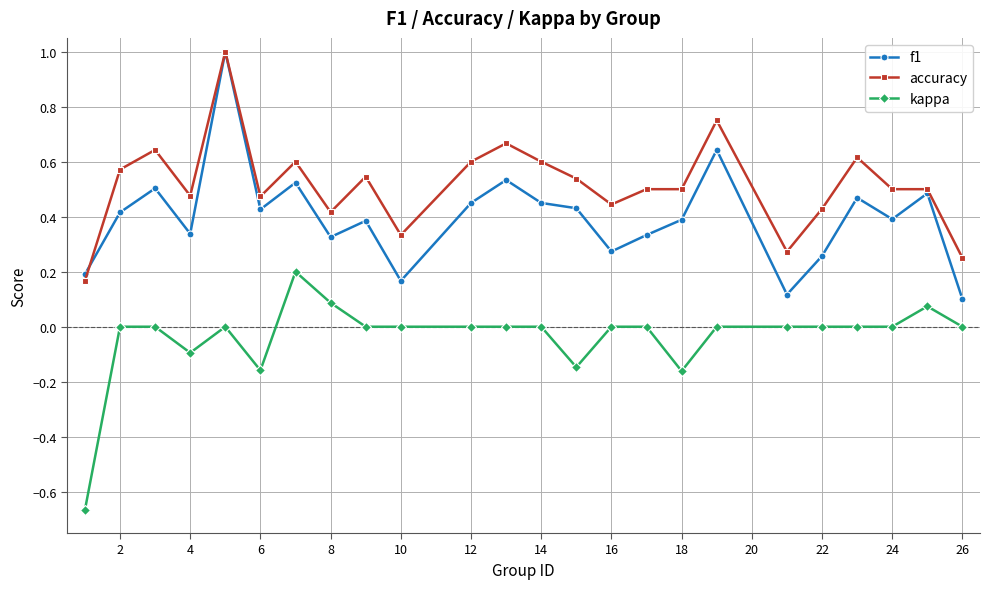

True or false: kappa and accuracy intersect in this chart.

False